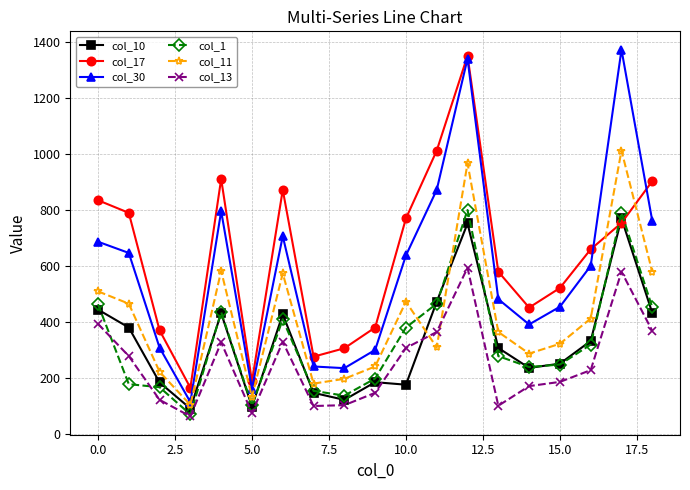

Which series has the largest range (max minus min)?

col_30